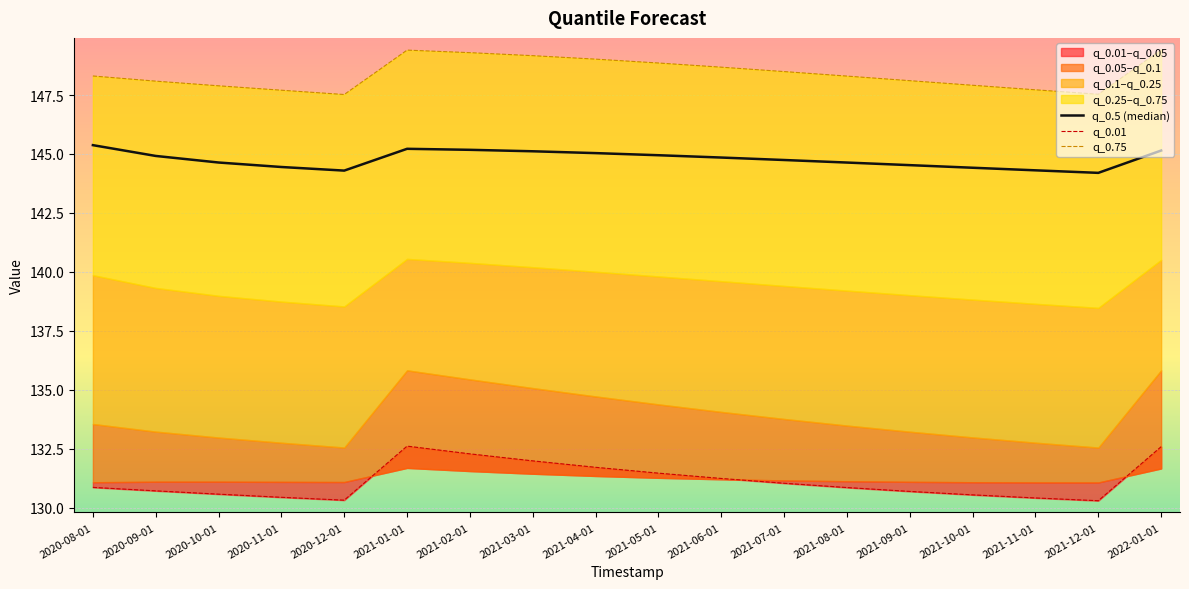

What is the label of the 9th point from the right?

2021-05-01